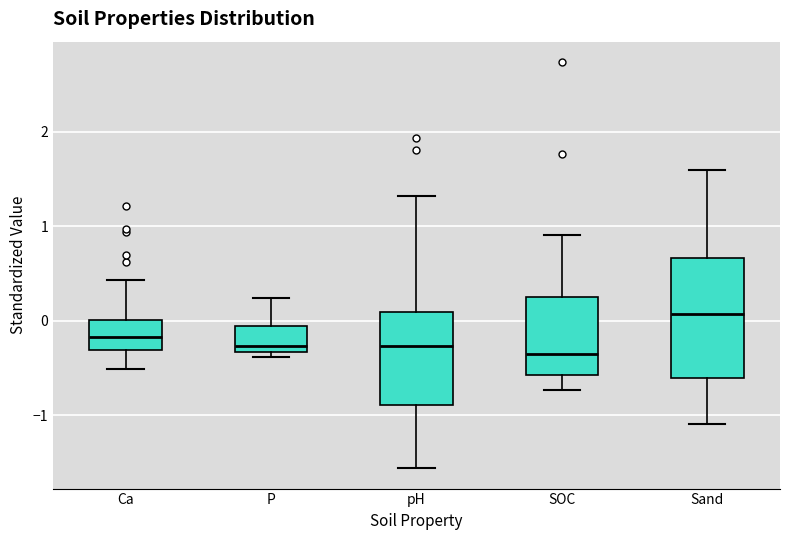

Reading left to right, read every box against the y-axis: the position of its median line, the range the box covers, and the ends of its whiskers. The values are not printed on the chart, so give them approximately, as read against the axis.

Ca: median -0.2, box -0.3 to 0.0, whiskers -0.5 to 0.4
P: median -0.3 (just above the box's lower edge), box -0.3 to -0.1, whiskers -0.4 to 0.2
pH: median -0.3, box -0.9 to 0.1, whiskers -1.6 to 1.3
SOC: median -0.3, box -0.6 to 0.2, whiskers -0.7 to 0.9
Sand: median 0.1, box -0.6 to 0.7, whiskers -1.1 to 1.6